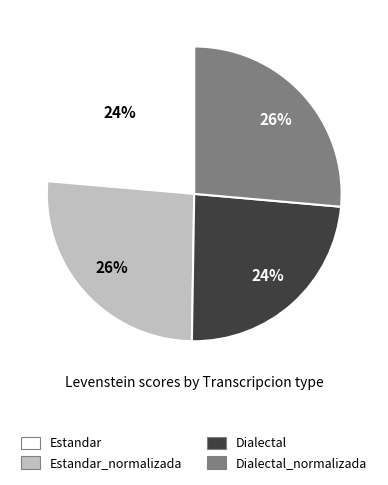

True or false: Dialectal_normalizada accounts for 26% of the total.

True